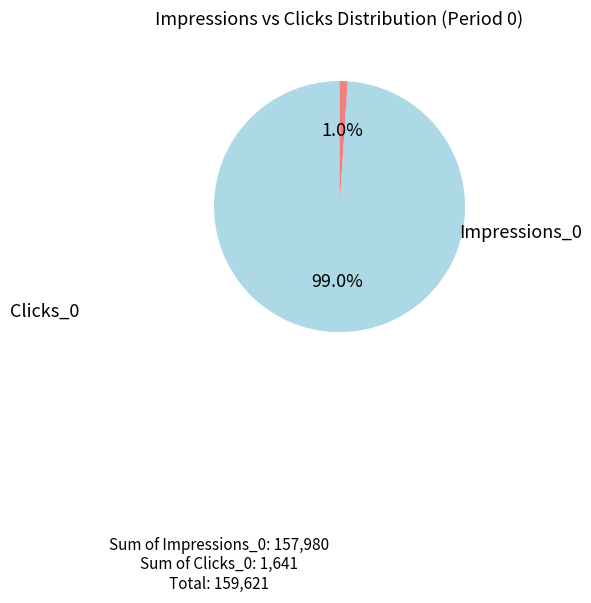

Is there a majority slice in this chart?

Yes